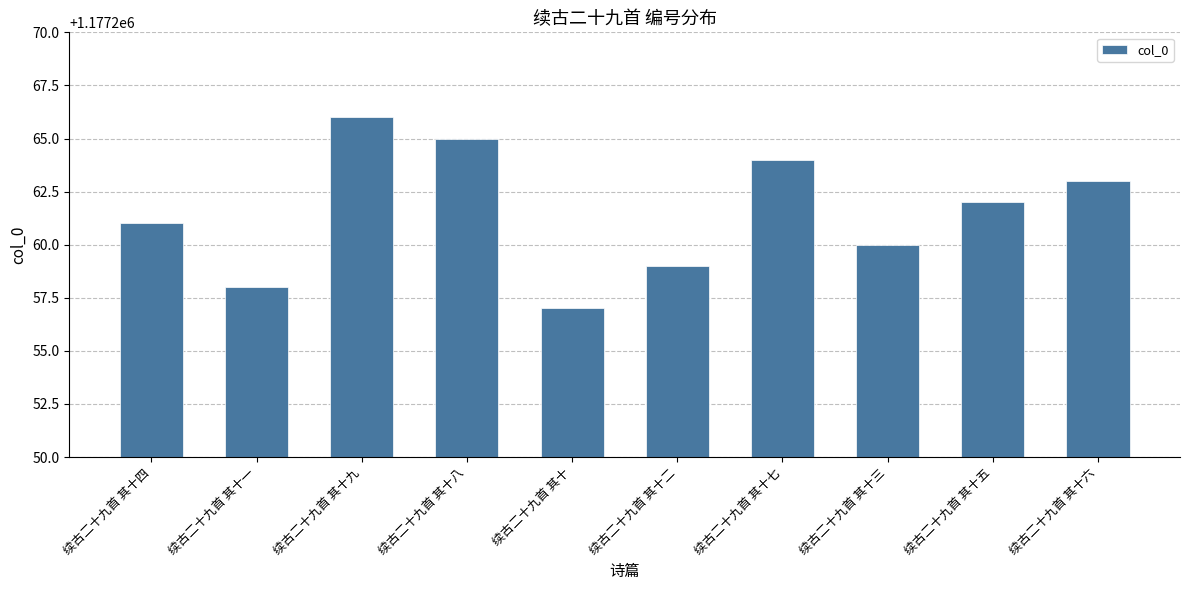

Approximately how many times larger is the value at 续古二十九首 其十五 compared to 续古二十九首 其十?

1.0